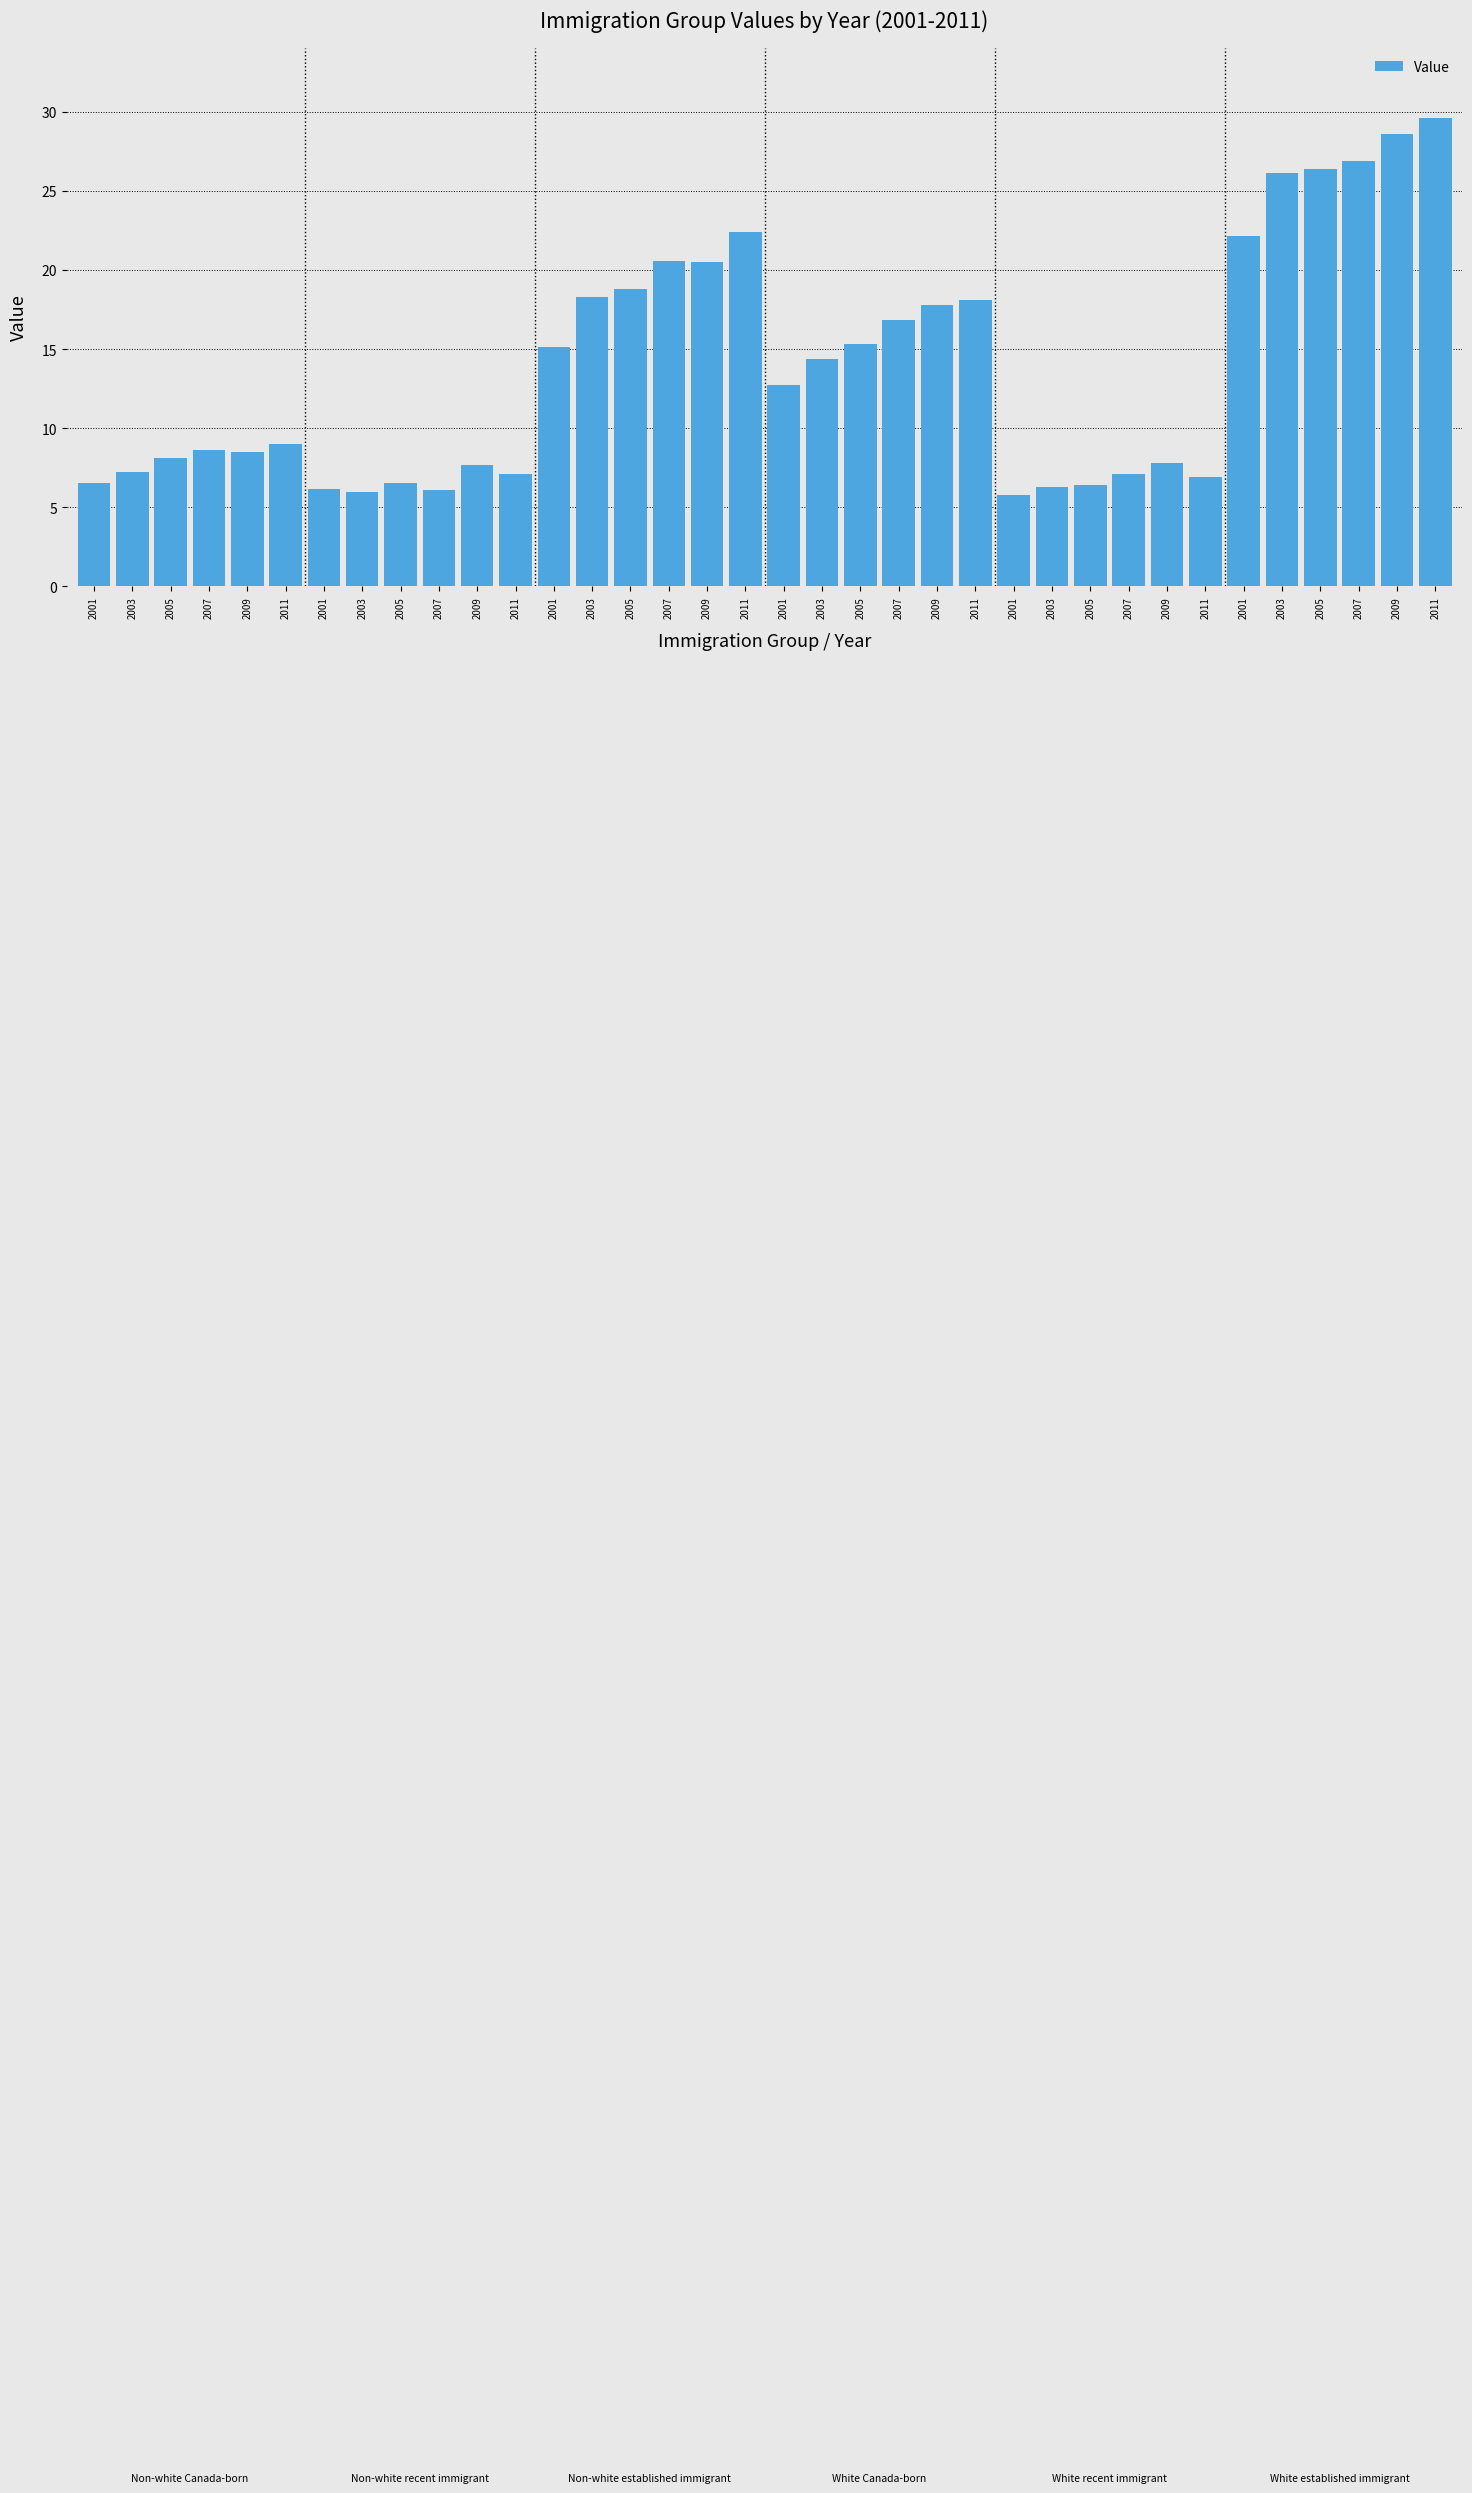

Does the chart contain any negative values?

No